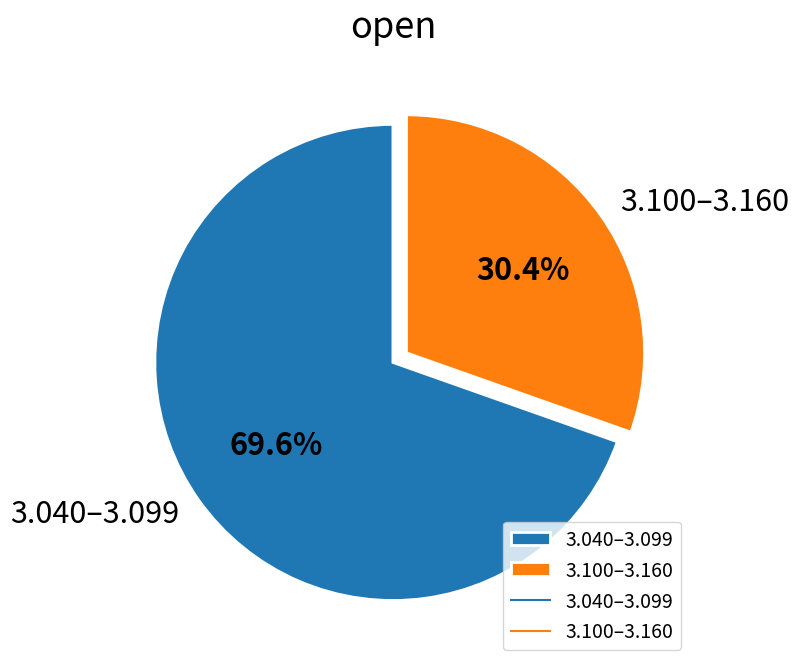

Does any single category account for the majority?

Yes